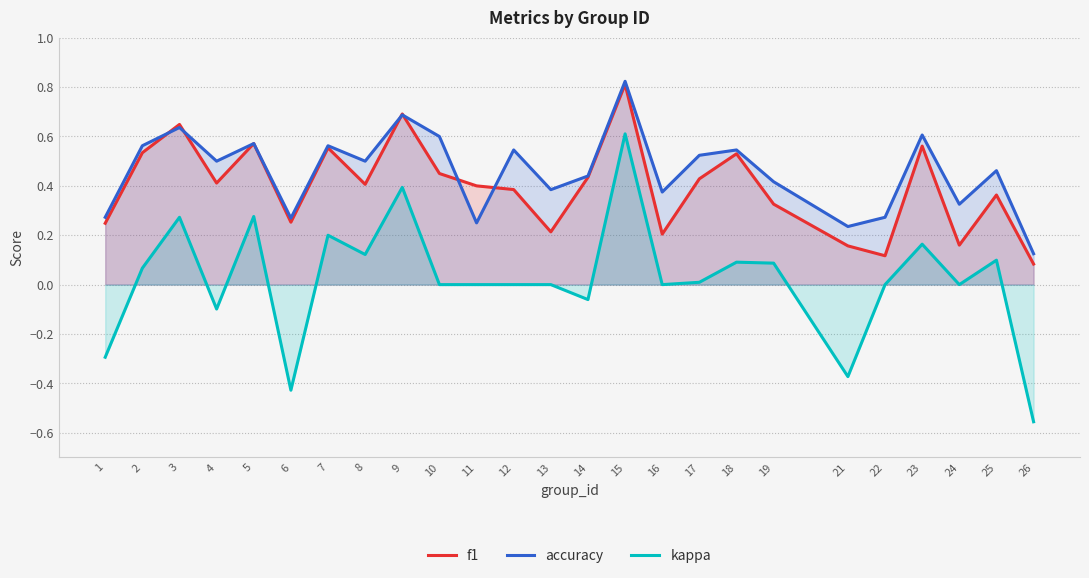

The value of f1 at 24 is 0.2. True or false?

True